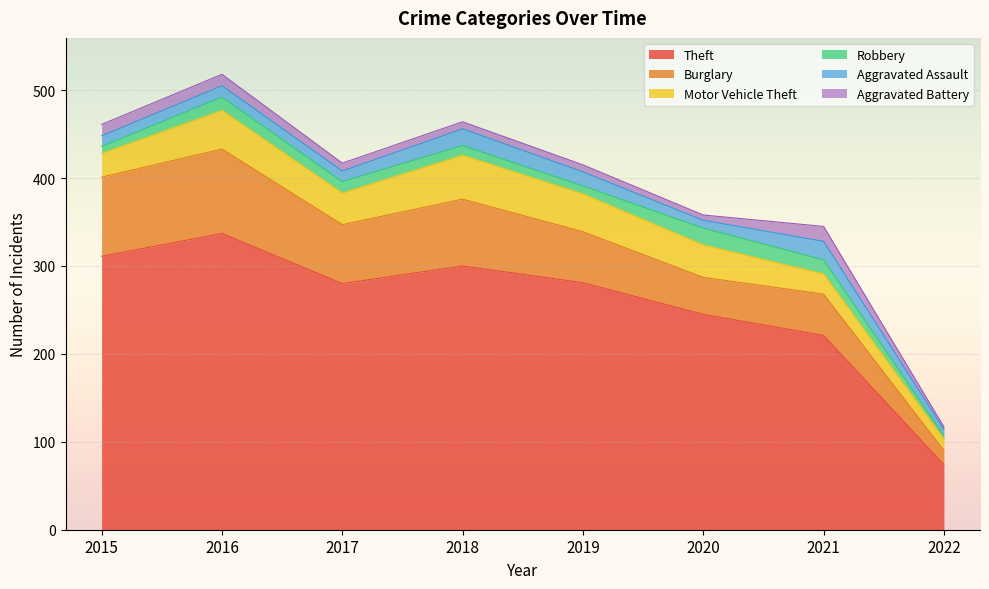

Where is the first local minimum for Robbery?

2019